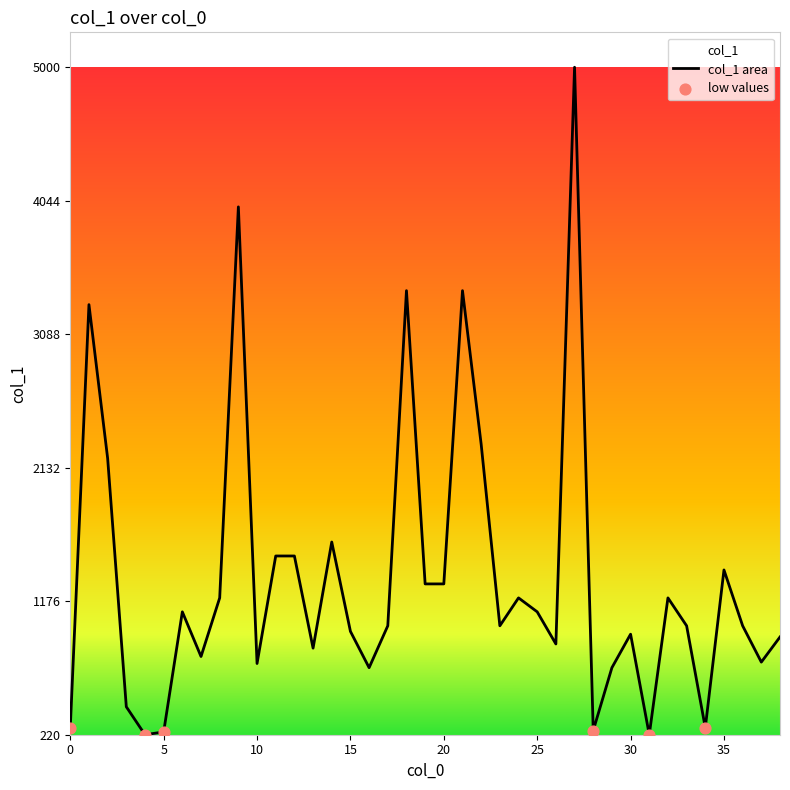

Between 16 and 36, which is larger?

36